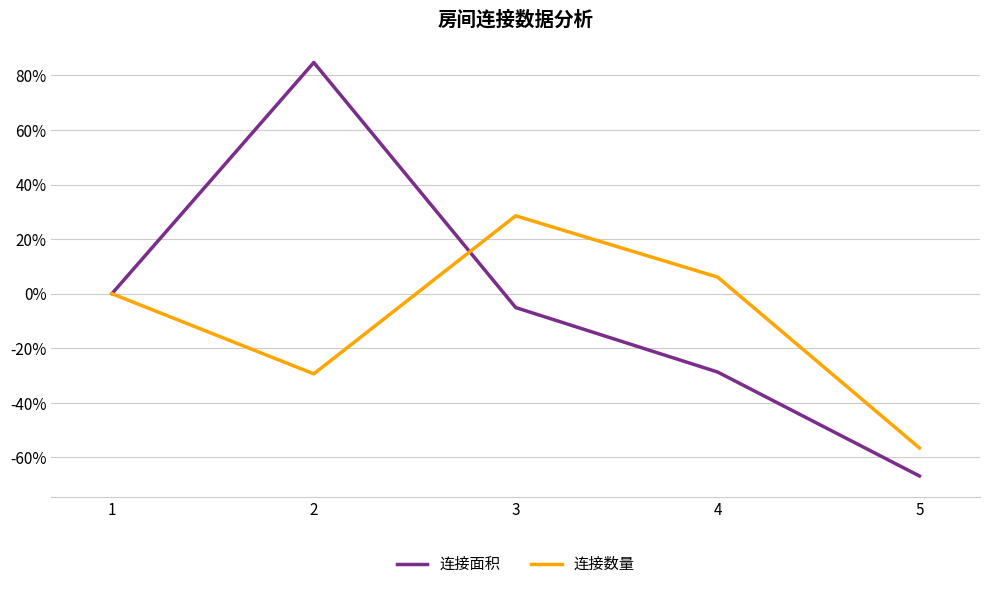

Where does the 连接面积 series first go above -5?

1